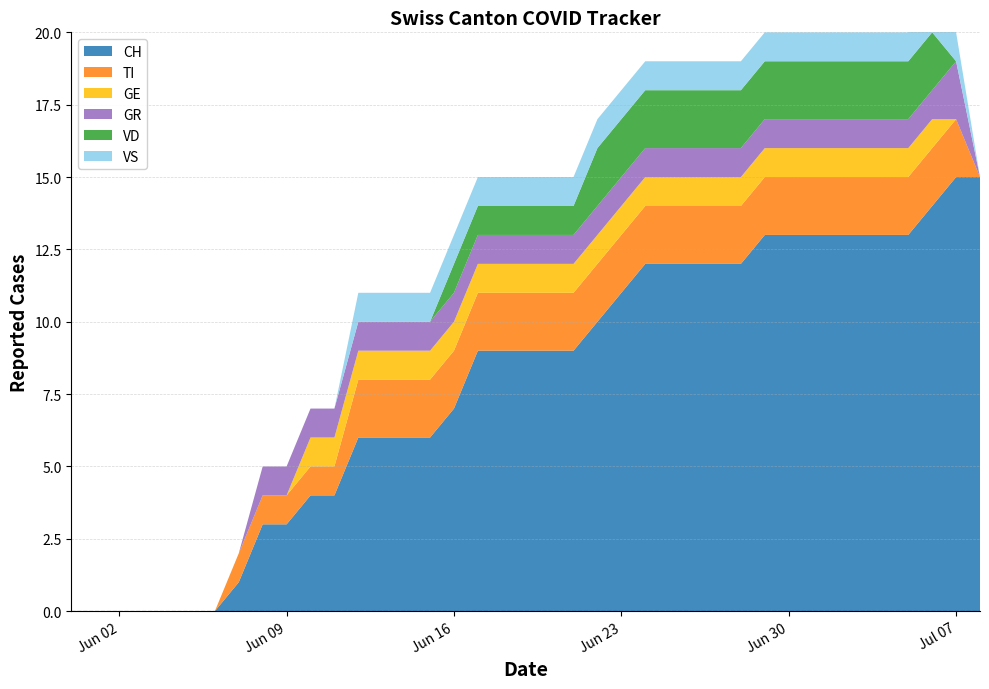

Reading left to right, extract all data points from this chart.

CH: 0	0	0	0	0	0	0	1	3	3	4	4	6	6	6	6	7	9	9	9	9	9	10	11	12	12	12	12	12	13	13	13	13	13	13	13	14	15	15
TI: 0	0	0	0	0	0	0	1	1	1	1	1	2	2	2	2	2	2	2	2	2	2	2	2	2	2	2	2	2	2	2	2	2	2	2	2	2	2	0
GE: 0	0	0	0	0	0	0	0	0	0	1	1	1	1	1	1	1	1	1	1	1	1	1	1	1	1	1	1	1	1	1	1	1	1	1	1	1	0	0
GR: 0	0	0	0	0	0	0	0	1	1	1	1	1	1	1	1	1	1	1	1	1	1	1	1	1	1	1	1	1	1	1	1	1	1	1	1	1	2	0
VD: 0	0	0	0	0	0	0	0	0	0	0	0	0	0	0	0	1	1	1	1	1	1	2	2	2	2	2	2	2	2	2	2	2	2	2	2	2	0	0
VS: 0	0	0	0	0	0	0	0	0	0	0	0	1	1	1	1	1	1	1	1	1	1	1	1	1	1	1	1	1	1	1	1	1	1	1	1	1	1	0